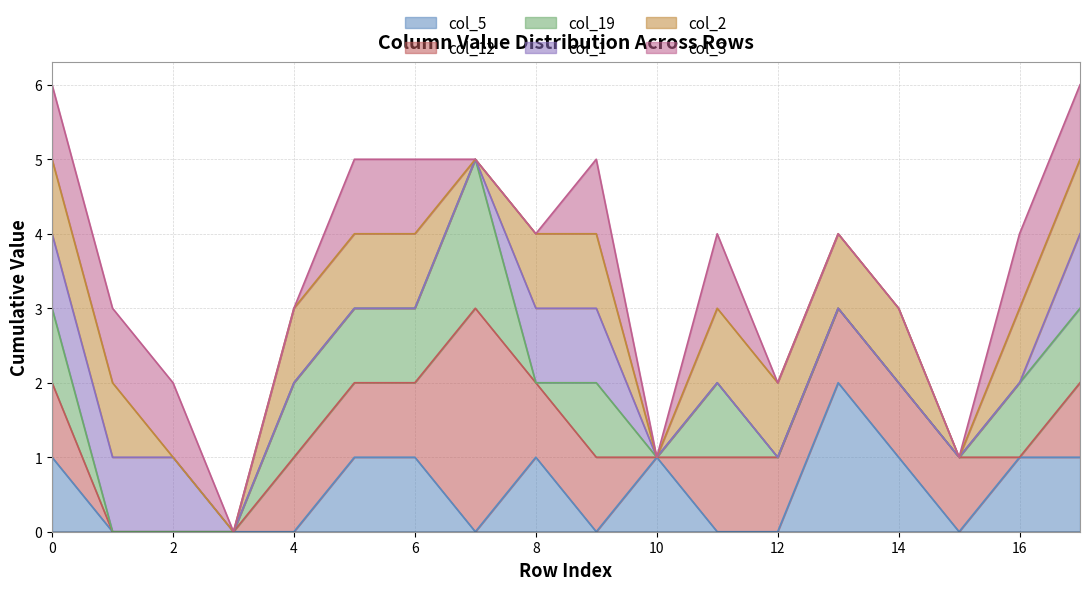

Reading right to left, what are all the values shown in this chart?

col_5: 17=1	16=1	15=0	14=1	13=2	12=0	11=0	10=1	9=0	8=1	7=0	6=1	5=1	4=0	3=0	2=0	1=0	0=1
col_12: 17=1	16=0	15=1	14=1	13=1	12=1	11=1	10=0	9=1	8=1	7=3	6=1	5=1	4=1	3=0	2=0	1=0	0=1
col_19: 17=1	16=1	15=0	14=0	13=0	12=0	11=1	10=0	9=1	8=0	7=2	6=1	5=1	4=1	3=0	2=0	1=0	0=1
col_1: 17=1	16=0	15=0	14=0	13=0	12=0	11=0	10=0	9=1	8=1	7=0	6=0	5=0	4=0	3=0	2=1	1=1	0=1
col_2: 17=1	16=1	15=0	14=1	13=1	12=1	11=1	10=0	9=1	8=1	7=0	6=1	5=1	4=1	3=0	2=0	1=1	0=1
col_3: 17=1	16=1	15=0	14=0	13=0	12=0	11=1	10=0	9=1	8=0	7=0	6=1	5=1	4=0	3=0	2=1	1=1	0=1